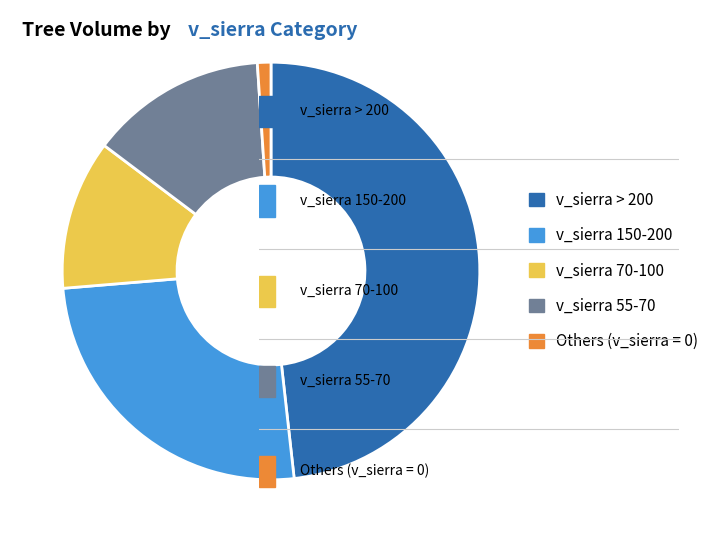

What is the ratio of the value at v_sierra 55-70 to the value at v_sierra 150-200?

0.5